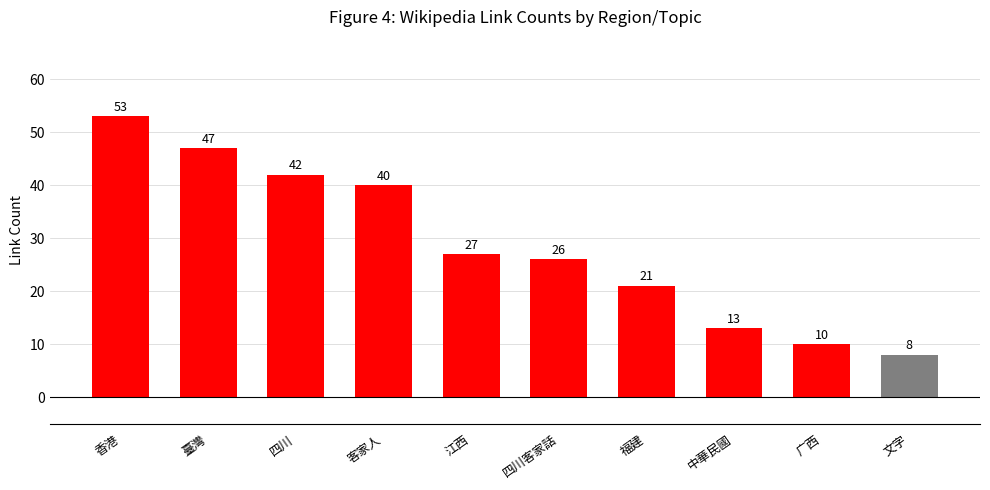

Where does the data first go above 27?

香港